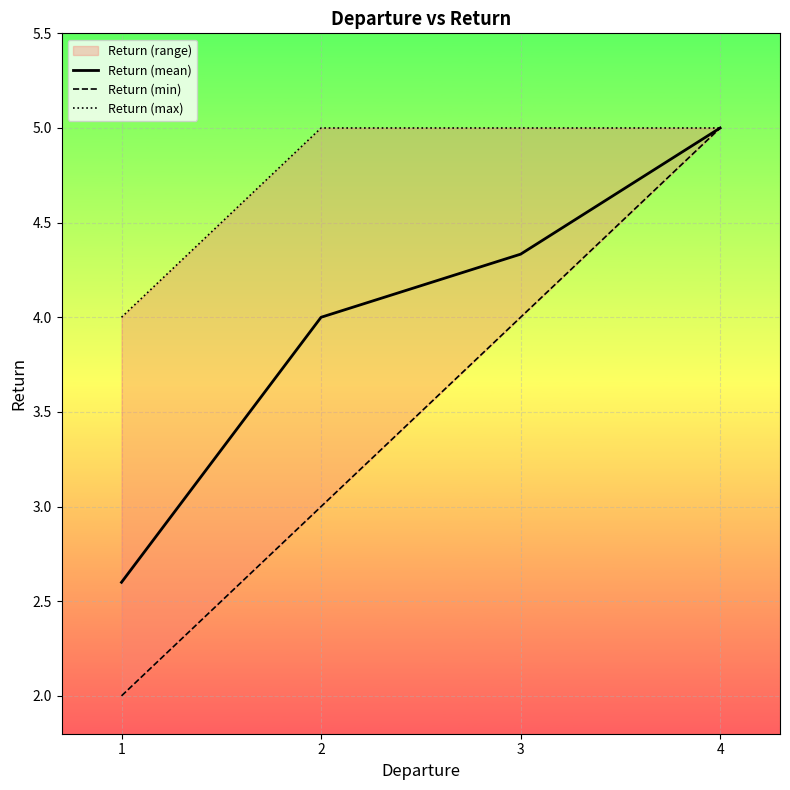

Reading left to right, transcribe all the data shown in this chart.

Return (mean): 2.6	4.0	4.3	5.0
Return (min): 2.0	3.0	4.0	5.0
Return (max): 4.0	5.0	5.0	5.0